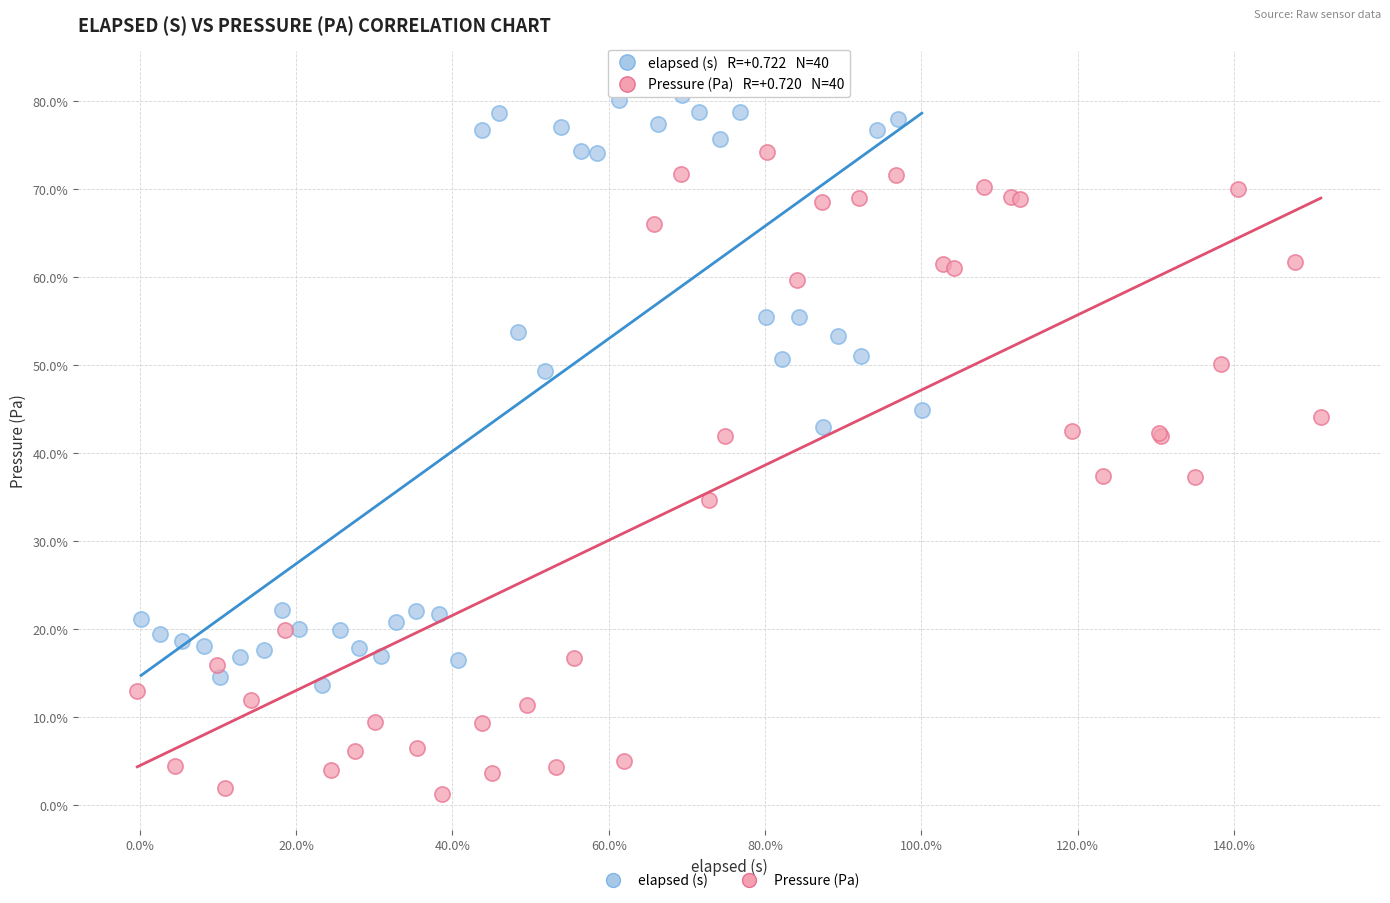

What are all the series names shown in the legend?

elapsed (s), Pressure (Pa)